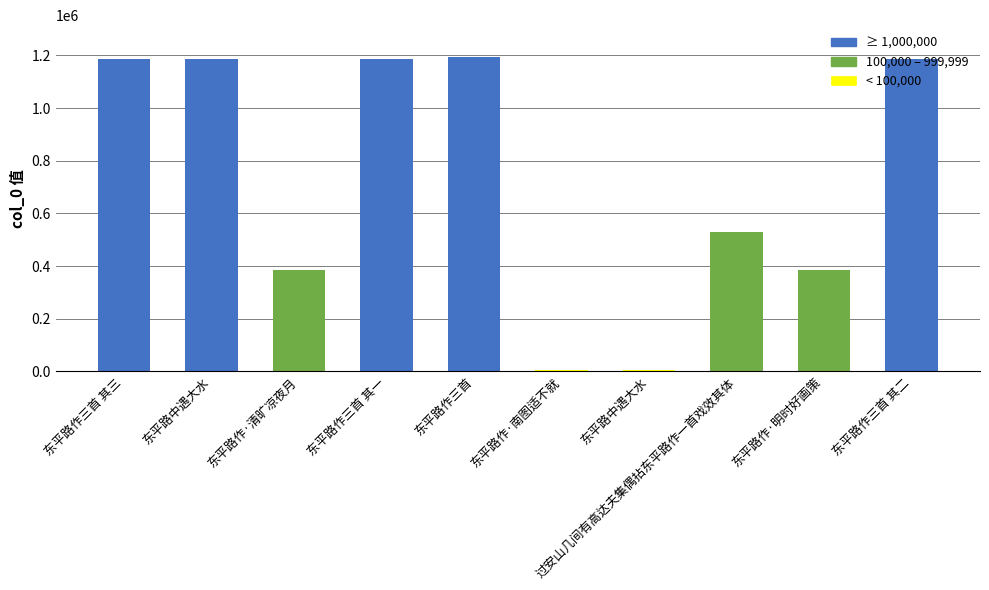

Approximately how many times larger is the value at 过安山几间有高达夫集偶拈东平路作一首戏效其体 compared to 东平路作三首 其二?

0.4